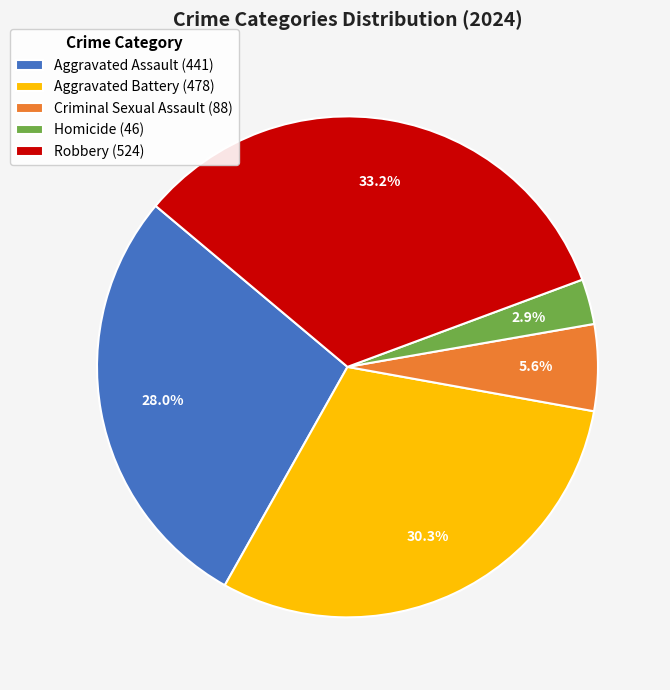

Between Robbery and Aggravated Assault, which is larger?

Robbery